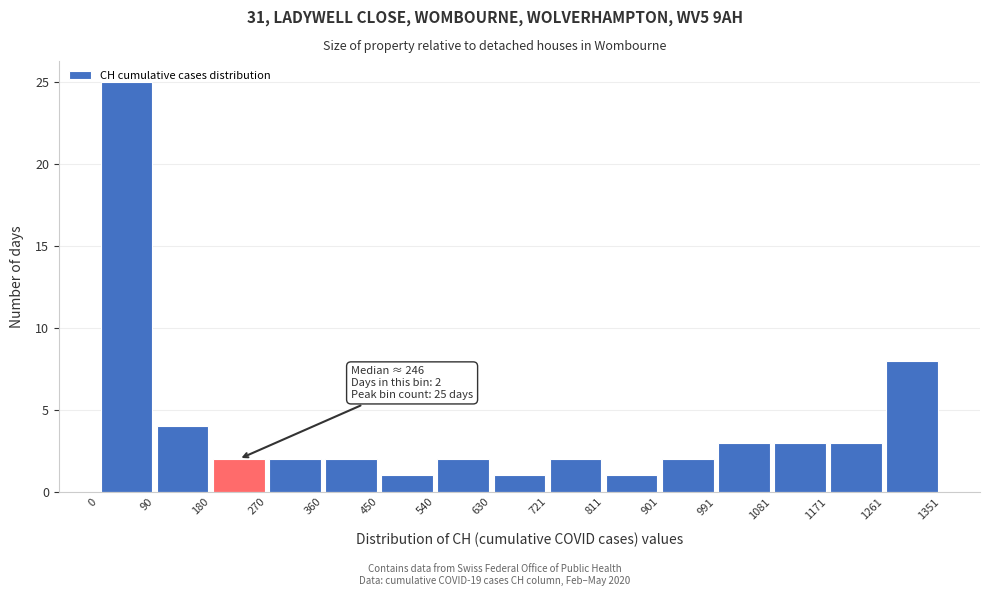

Which range on the x-axis has the tallest bar?

0 to 90